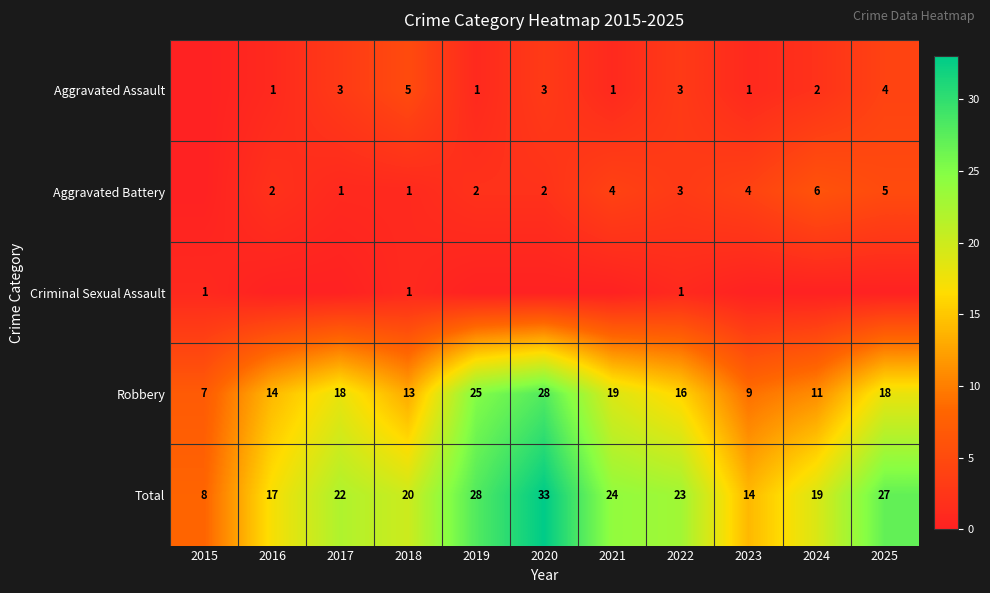

The Aggravated Assault series shows 1 at 2021. True or false?

True